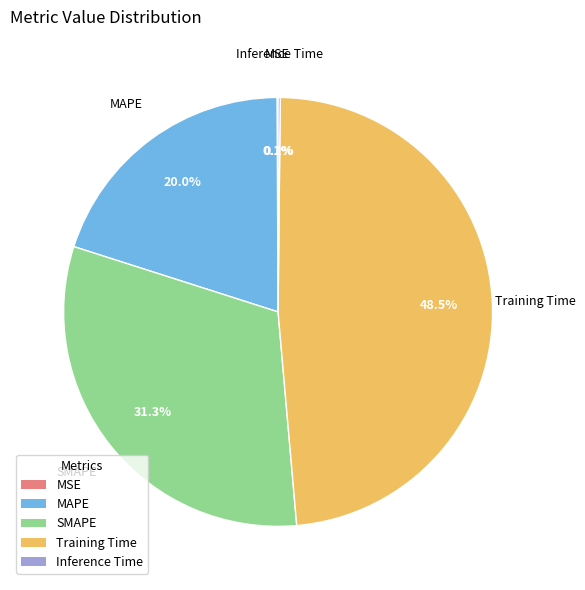

Which category has the biggest portion of the pie?

Training Time